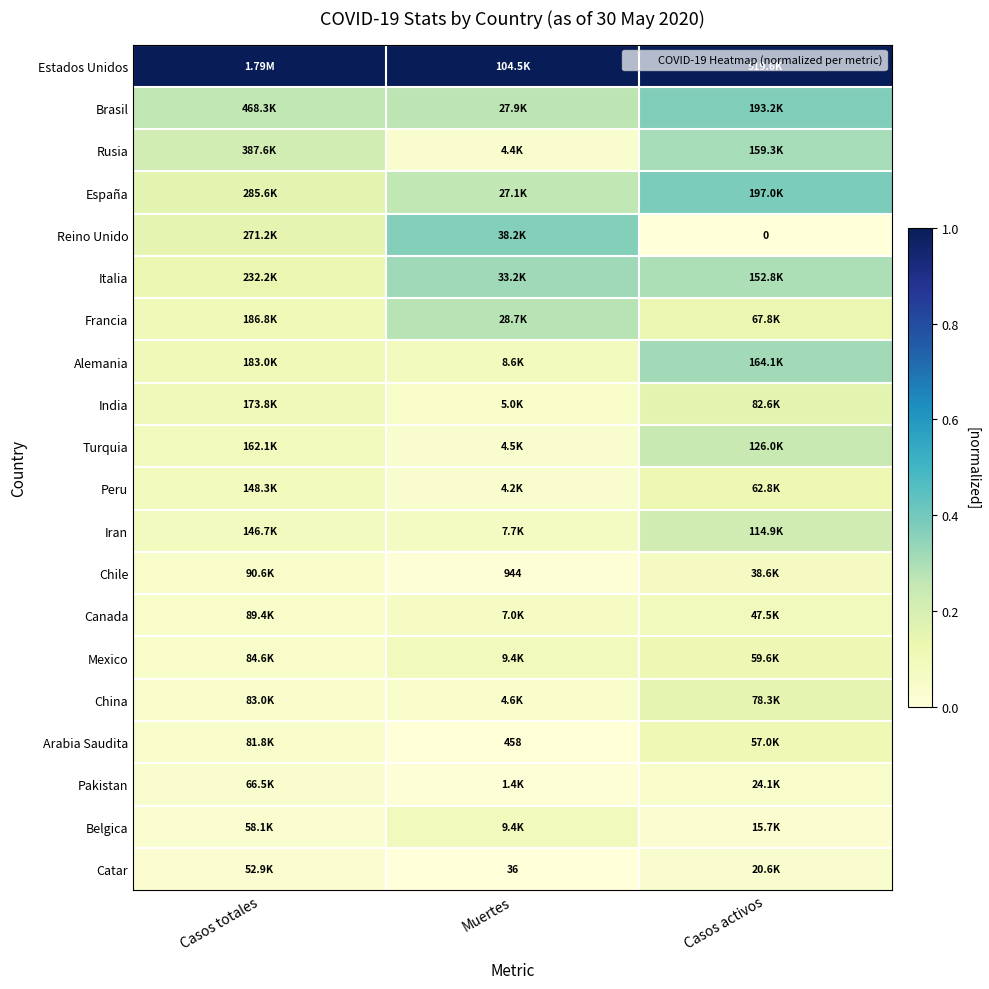

The value of España at Casos activos is 0.4. True or false?

True